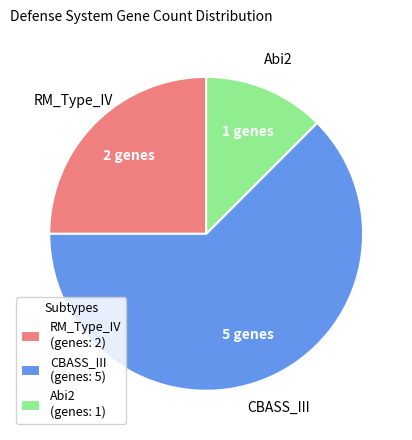

Do RM_Type_IV (genes: 2) and CBASS_III (genes: 5) together represent more than half of the pie?

Yes